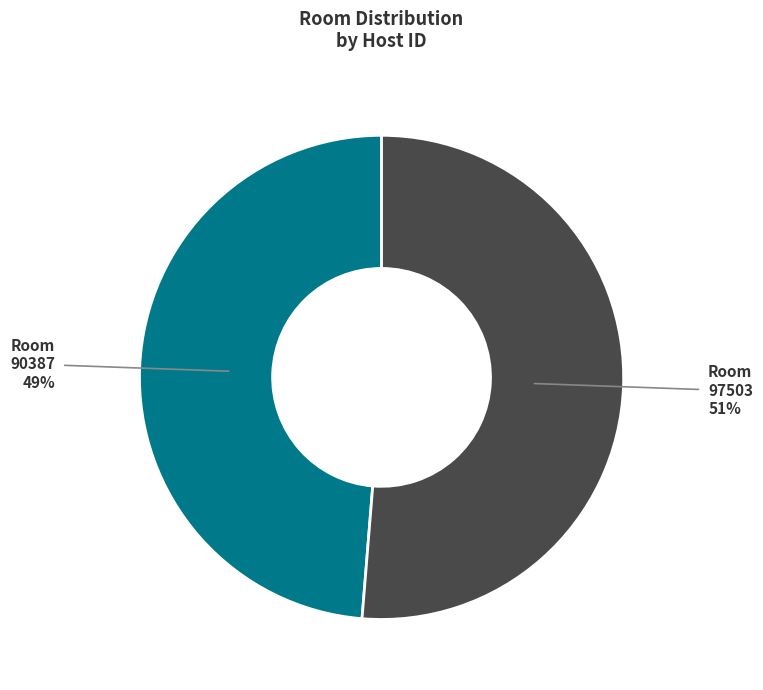

Is there any slice that represents more than half of the pie?

Yes